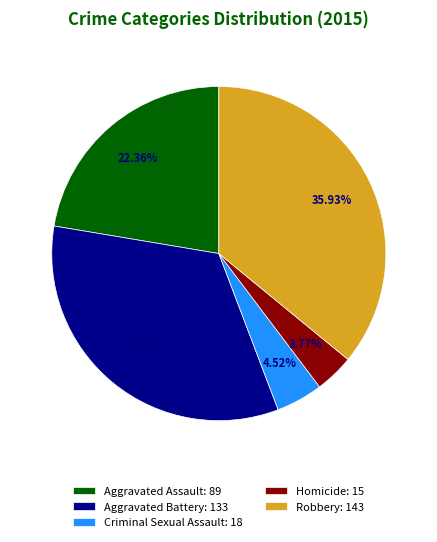

What percentage do Homicide and Criminal Sexual Assault together represent?

8.3%